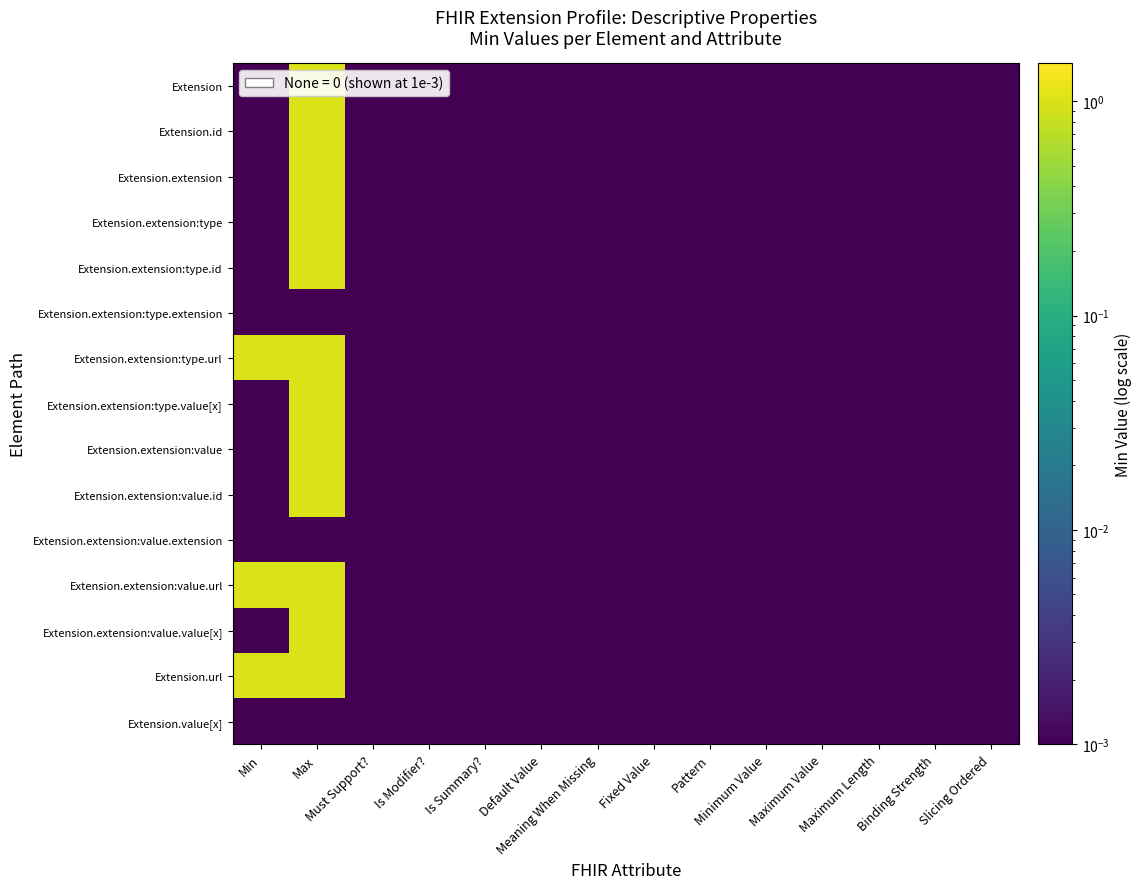

At how many categories does at least one series exceed 0?

14